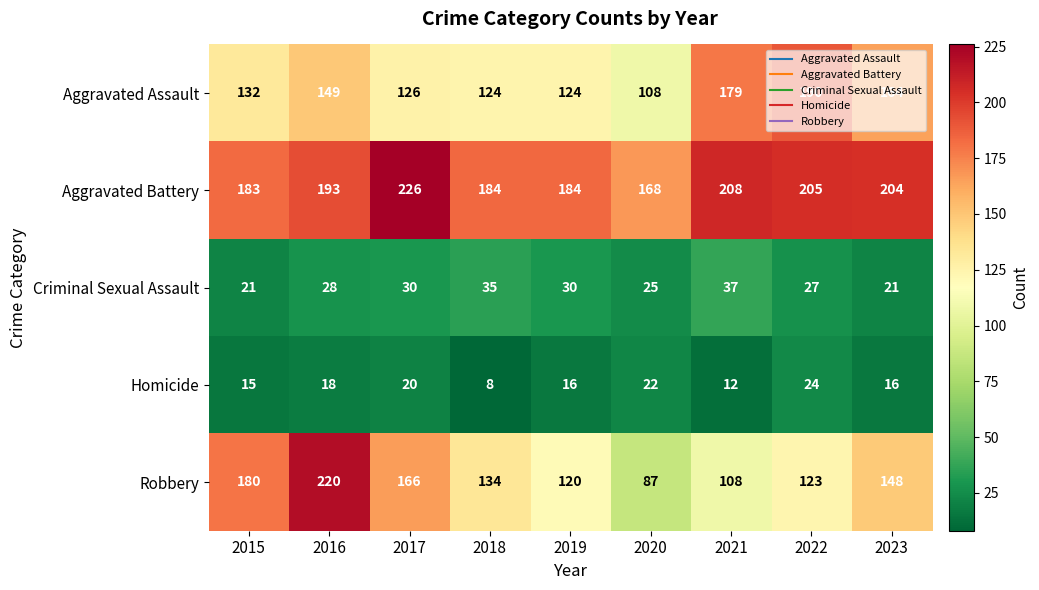

The Aggravated Assault series shows 124 at 2019. True or false?

True